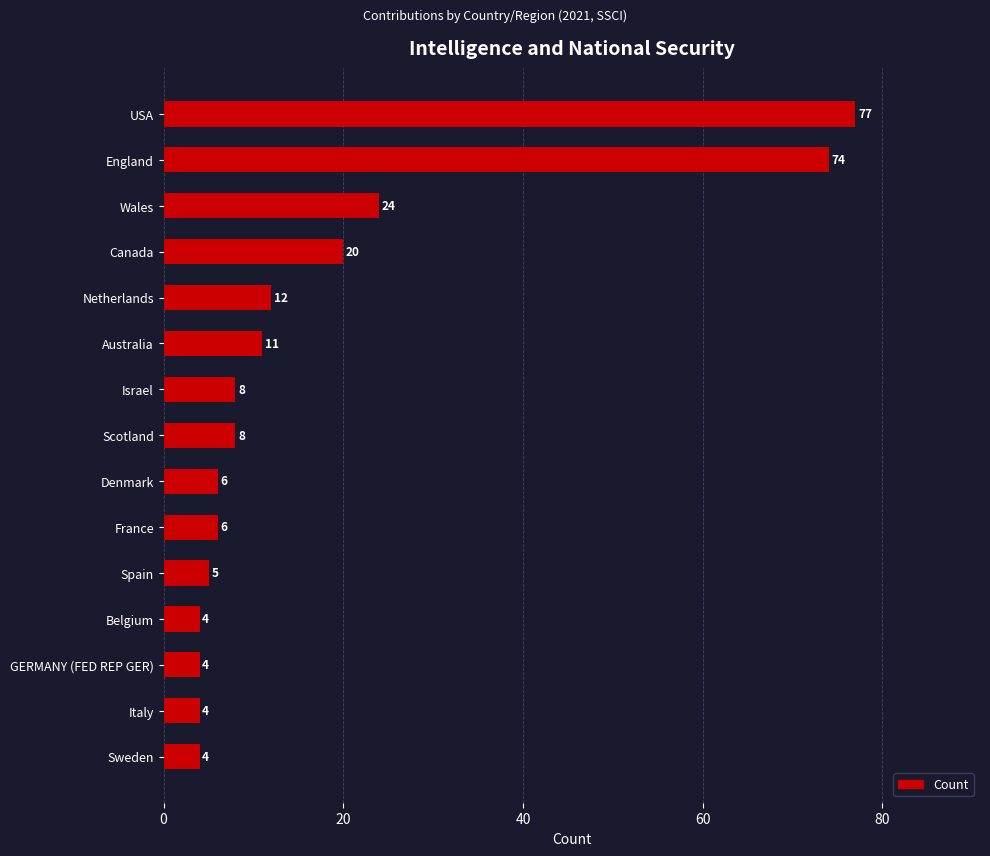

Count the number of data series in this chart.

1